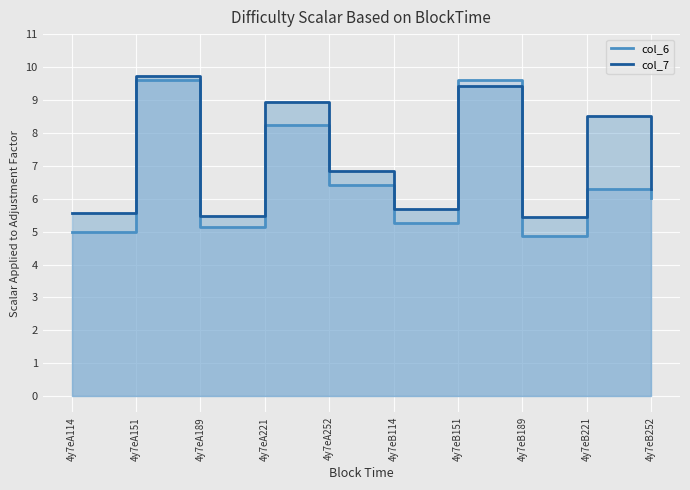

Does the chart display data point markers on the line(s)?

No